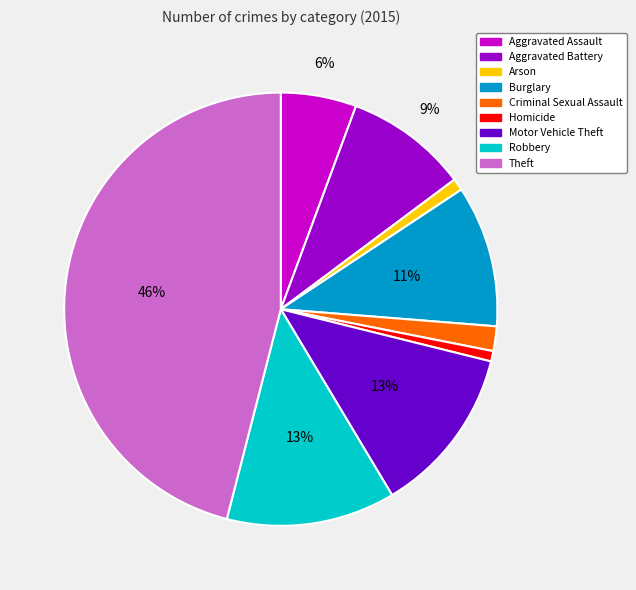

To the nearest percent, what percentage of the pie is Robbery?

13%